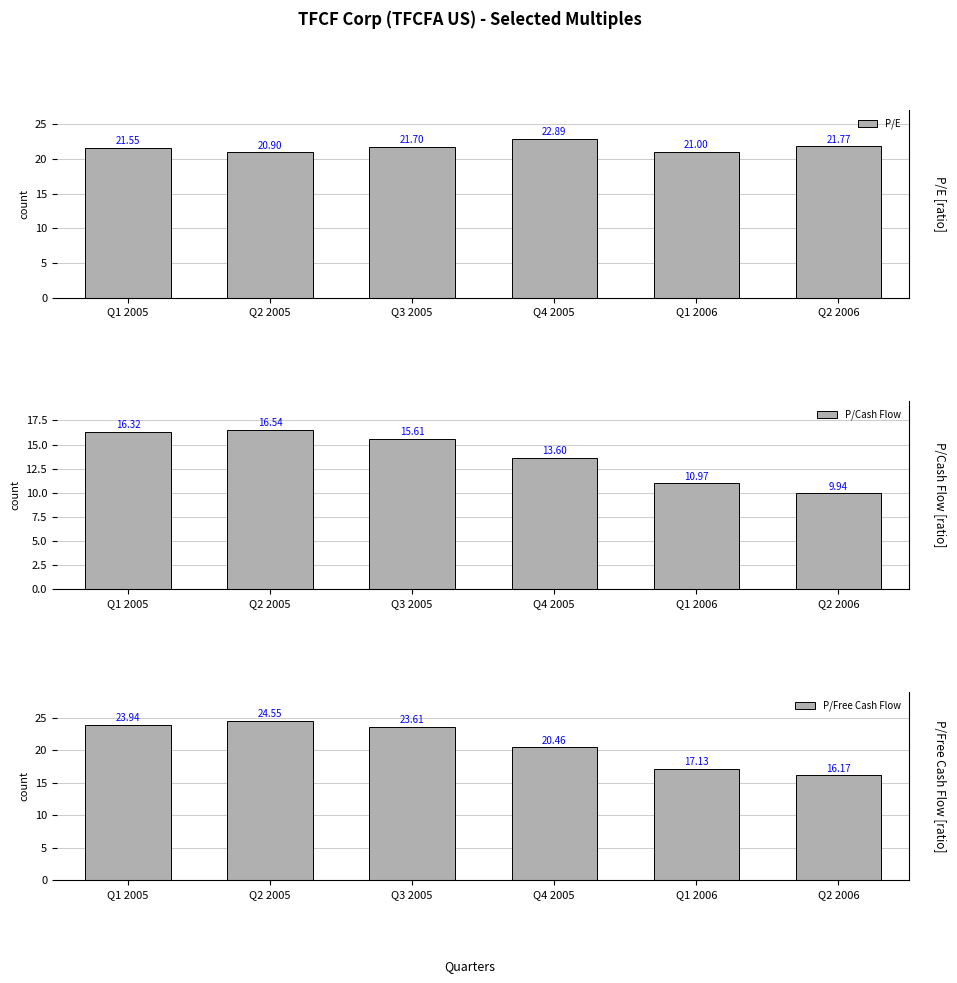

What is the approximate value of P/Cash Flow at Q1 2006?

11.0